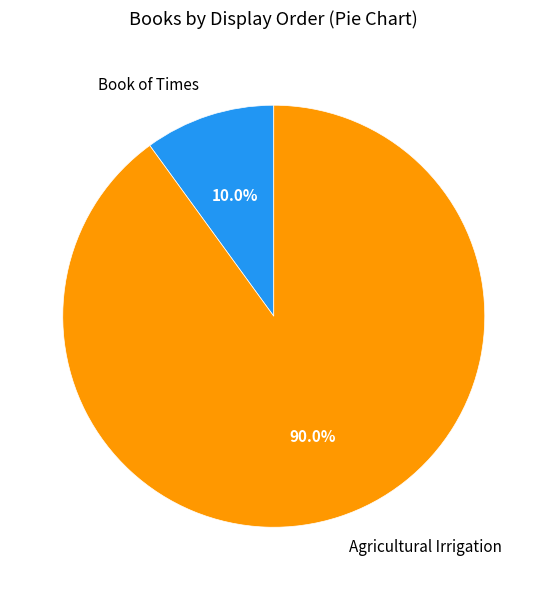

Is Agricultural Irrigation the majority of the pie?

Yes